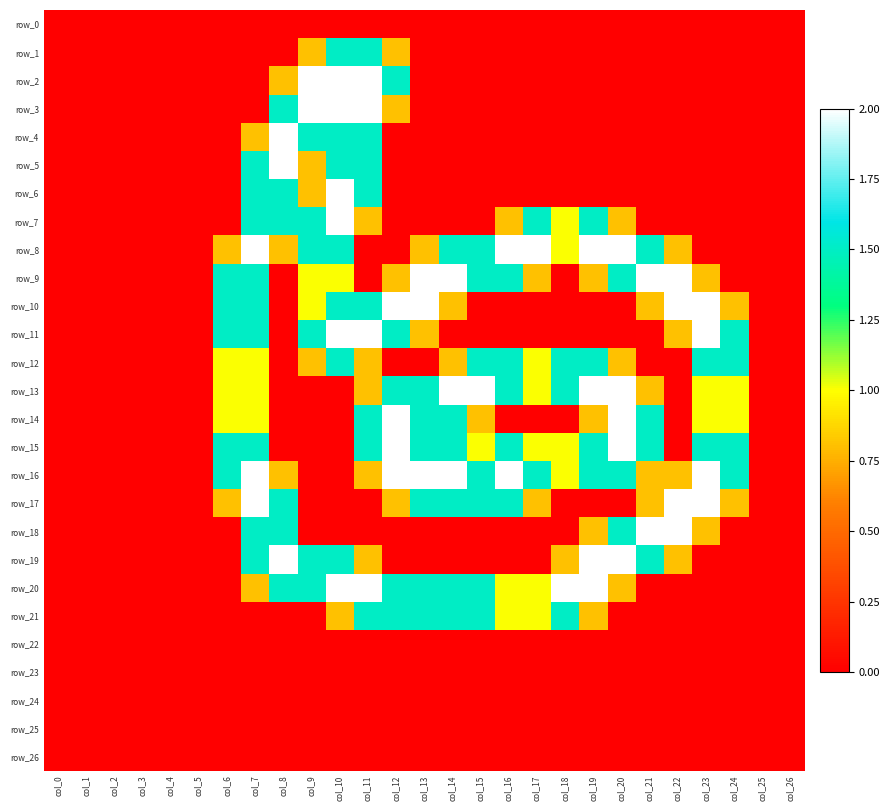

At which label is row_14 closest to 1?

col_6